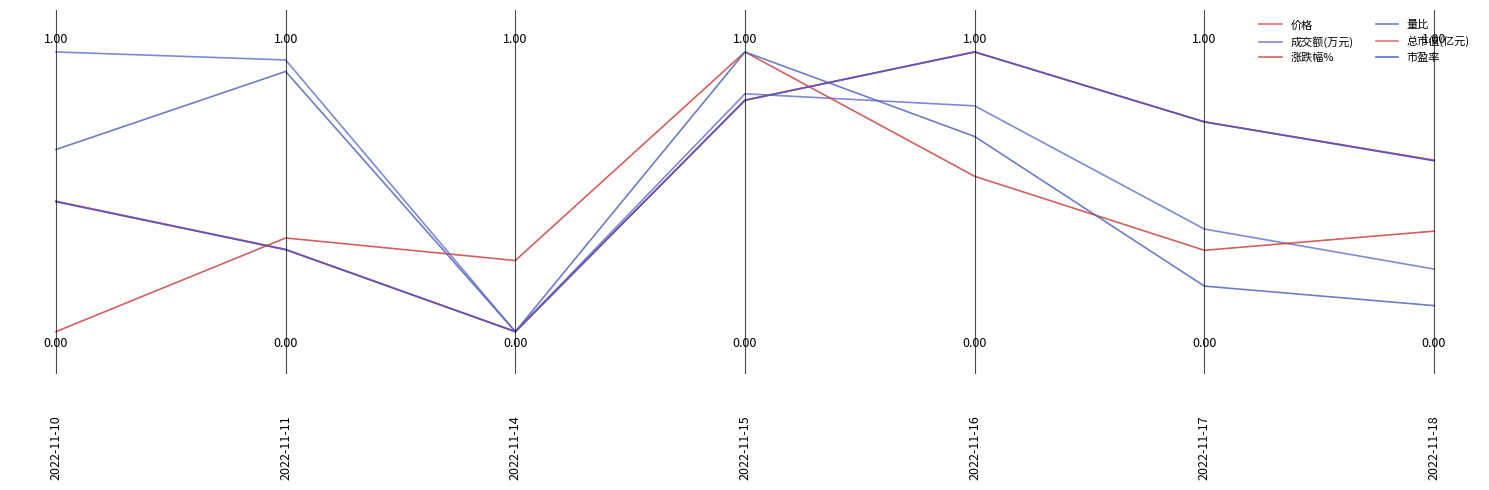

Does the chart have visible grid lines?

No